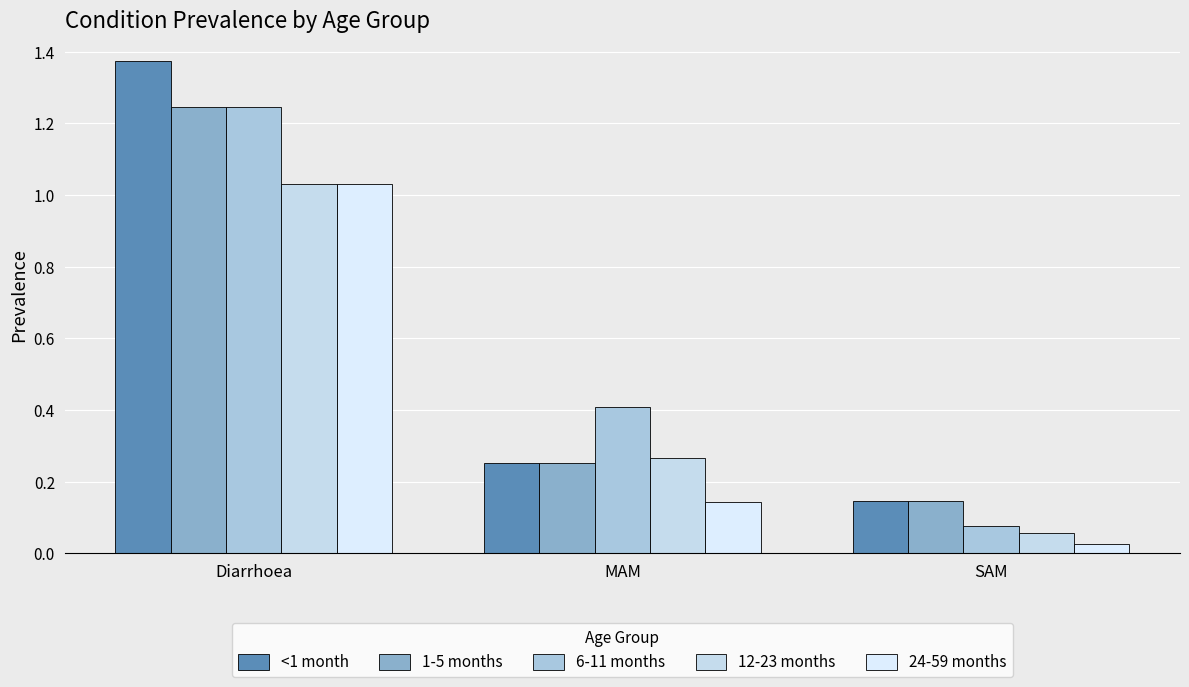

At which category is the sum across all series the highest?

Diarrhoea